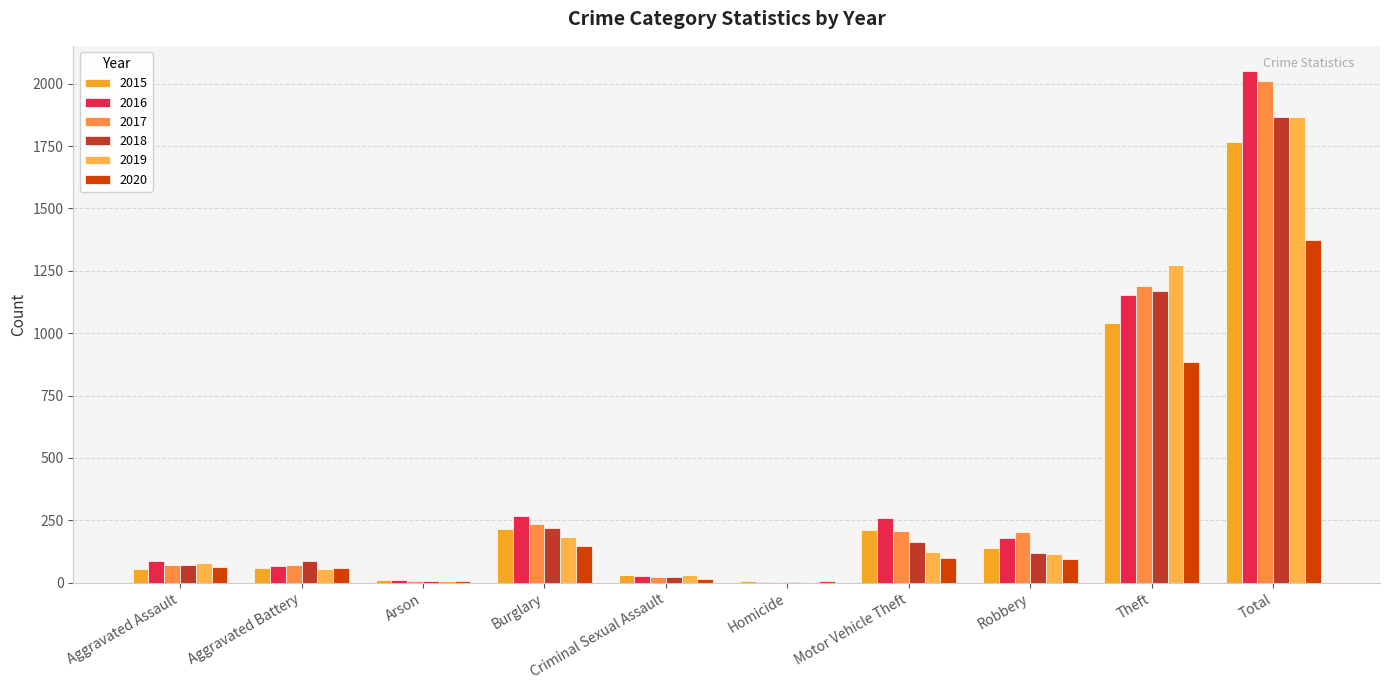

Are the bars grouped side by side (vs. stacked)?

Yes